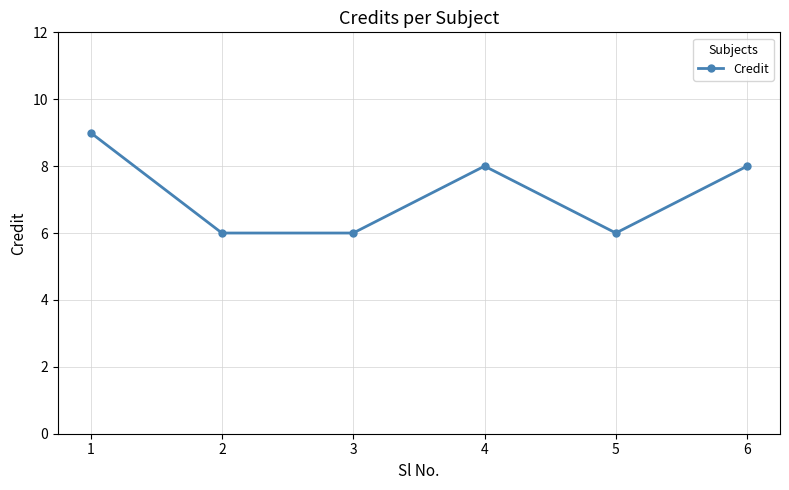

What is the approximate value at 2?

6